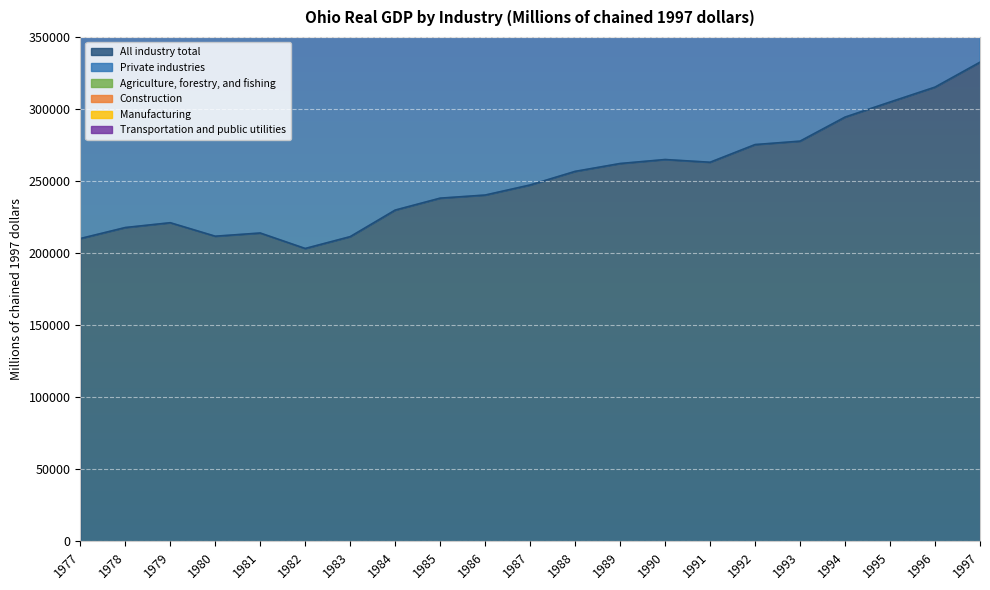

What is the average value of the Private industries series?

473423.4